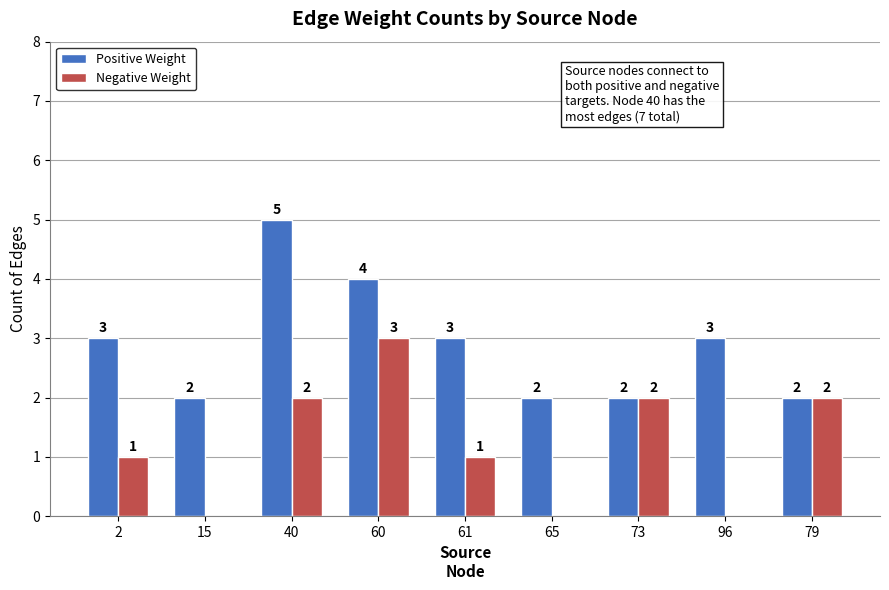

Which series changed the most between 40 and 73?

Positive Weight